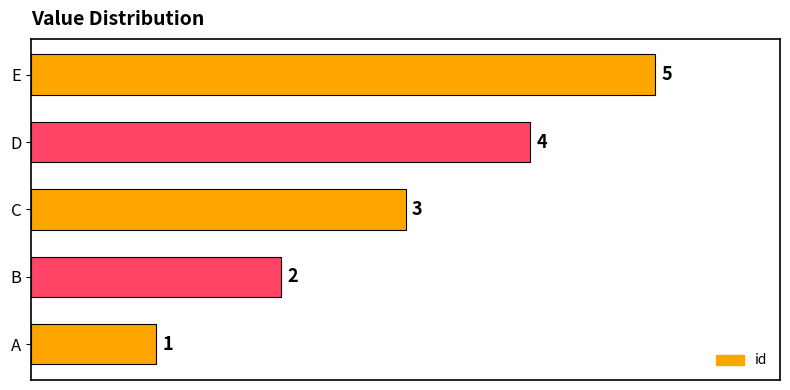

What is the sum of all values?

15